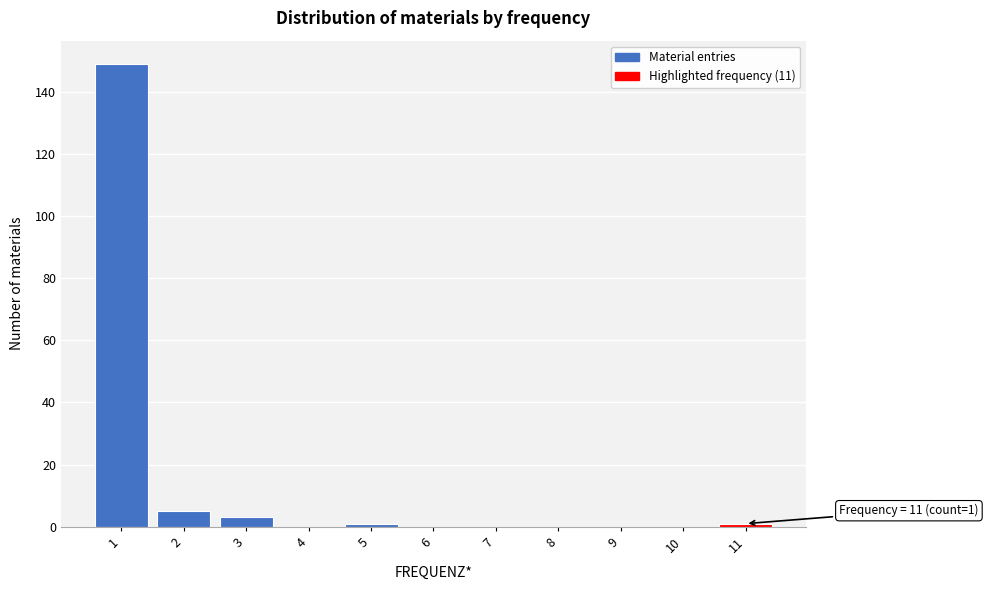

Reading left to right, list all the values displayed in this chart.

1=149	2=5	3=3	4=0	5=1	6=0	7=0	8=0	9=0	10=0	11=1